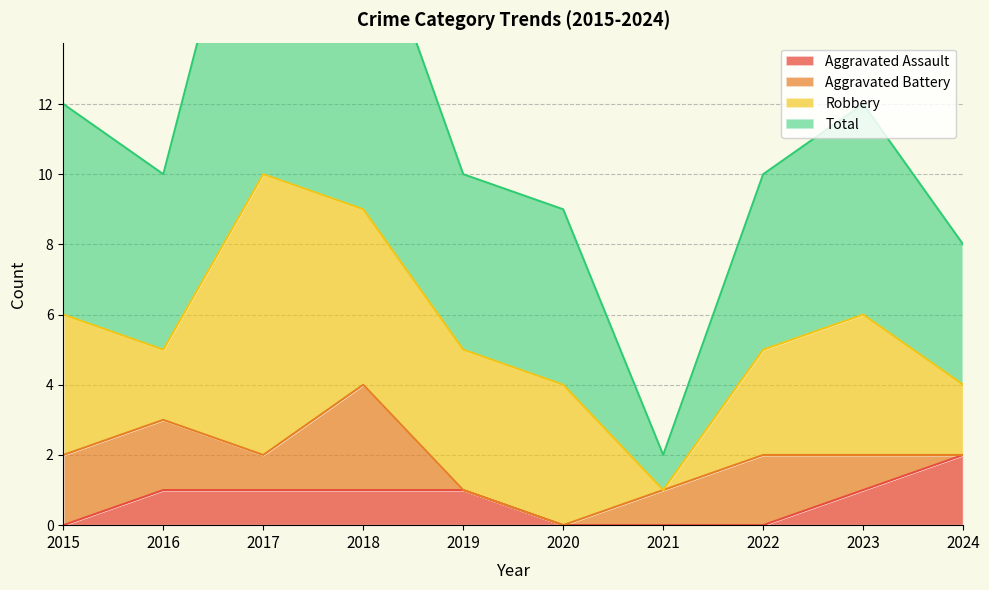

How many data points in Total are above 10?

4